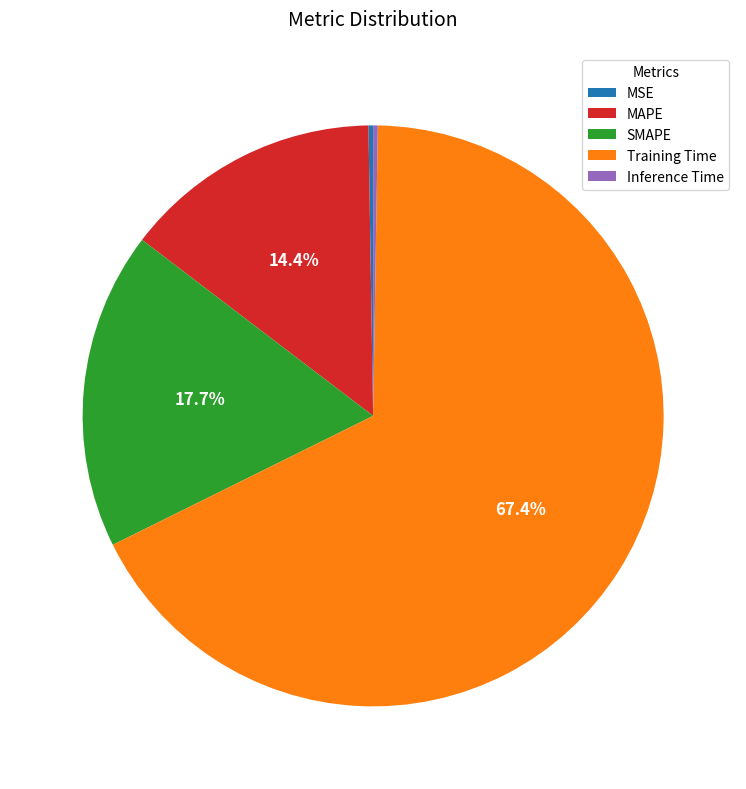

Is there a majority slice in this chart?

Yes